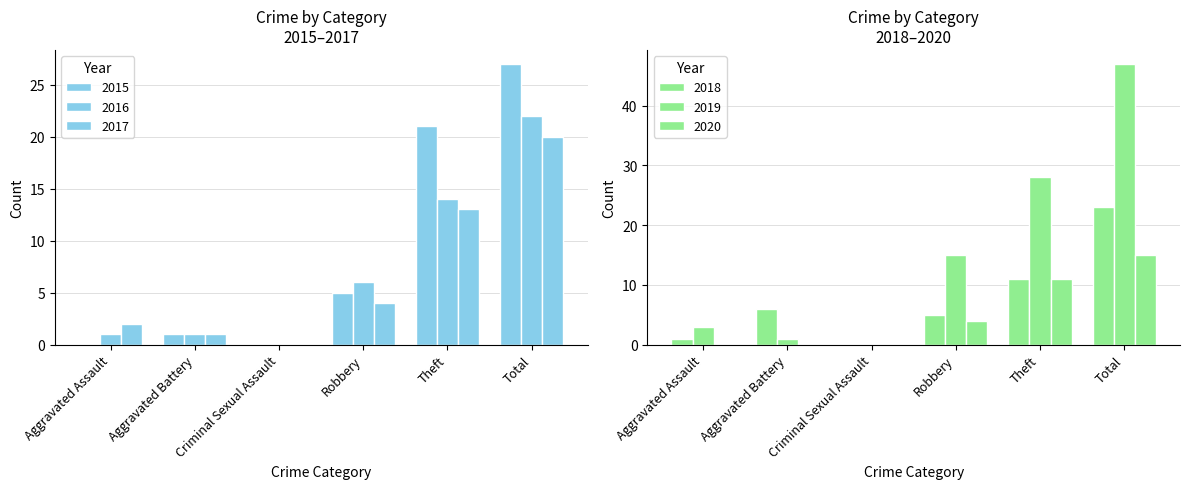

Which series has the largest range (max minus min)?

2019